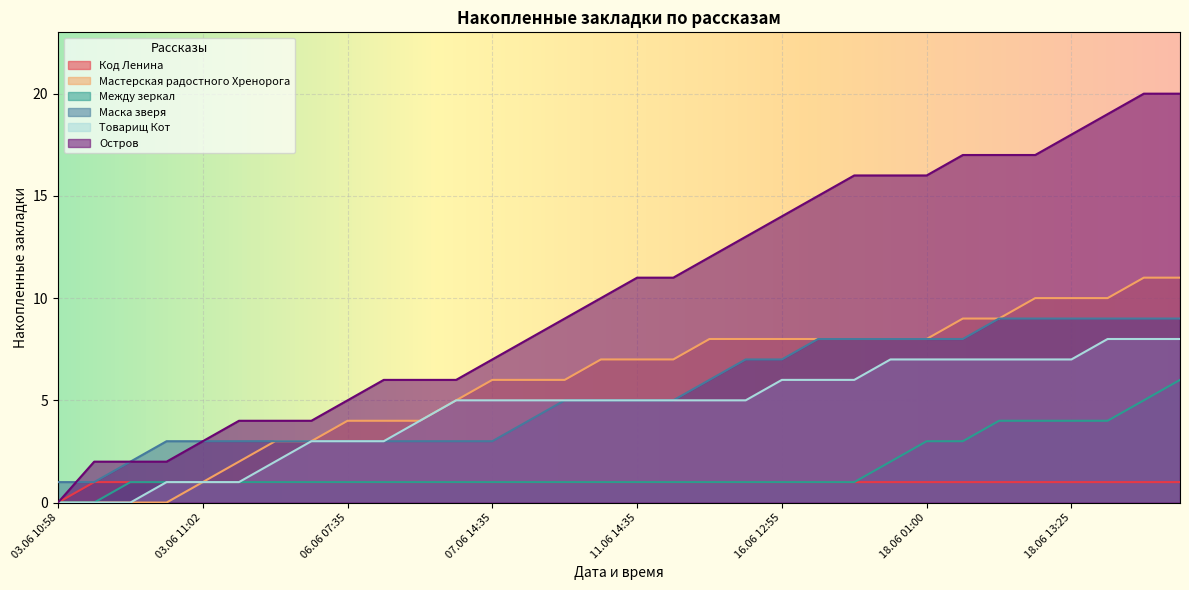

What is the sum of the Между зеркал values at 06.06 10:50 and 03.06 19:50?

2